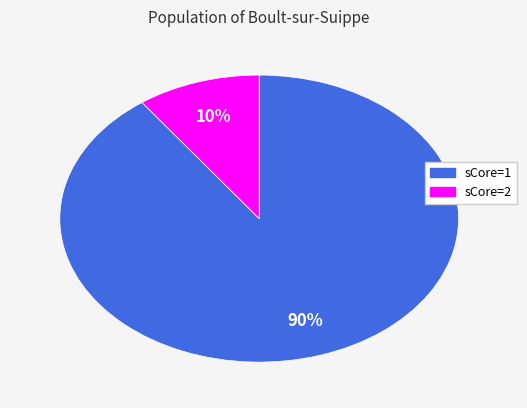

What is the ratio of the value at sCore=2 to the value at sCore=1?

0.1